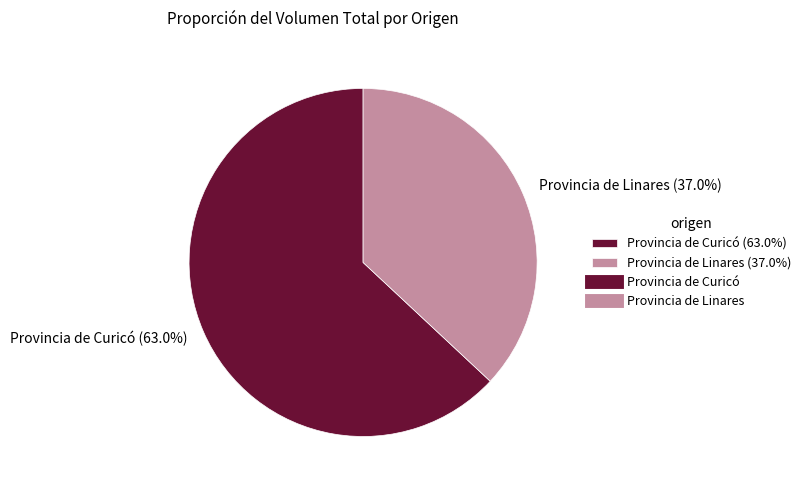

Which category has the smallest portion of the pie?

Provincia de Linares (37.0%)